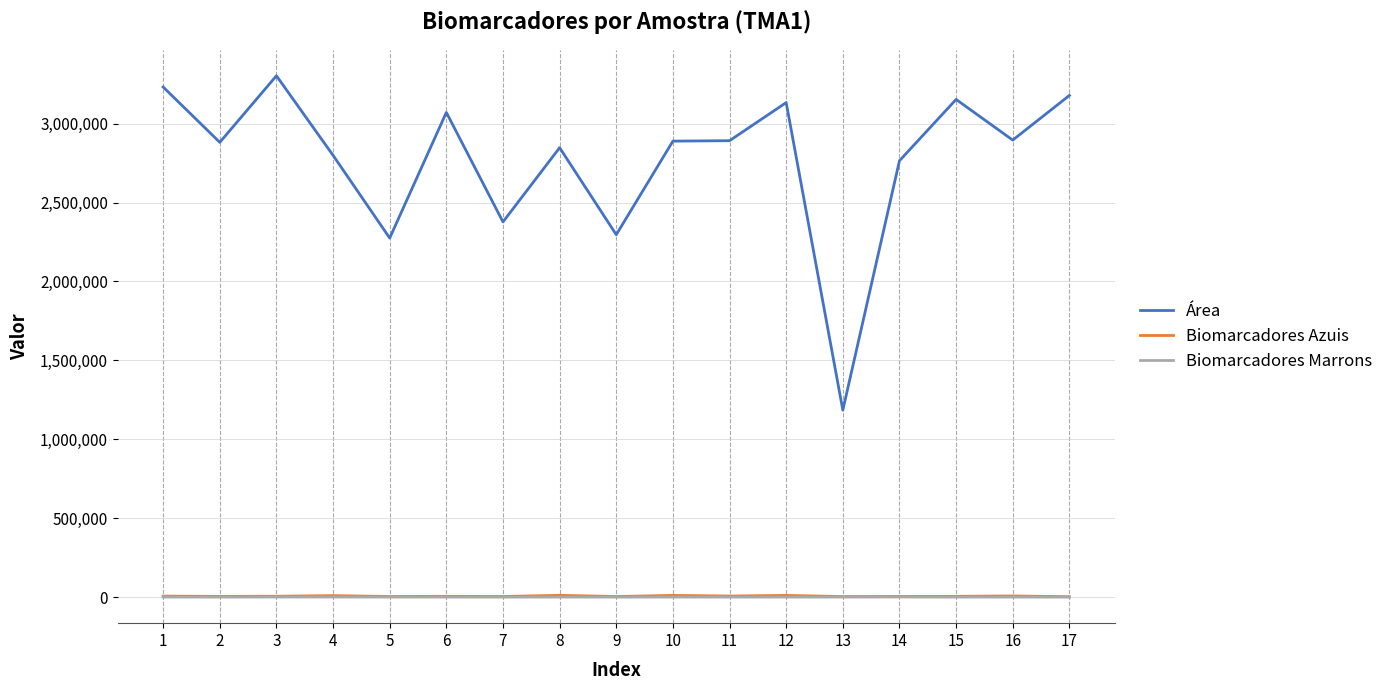

True or false: Biomarcadores Marrons and Biomarcadores Azuis intersect in this chart.

False